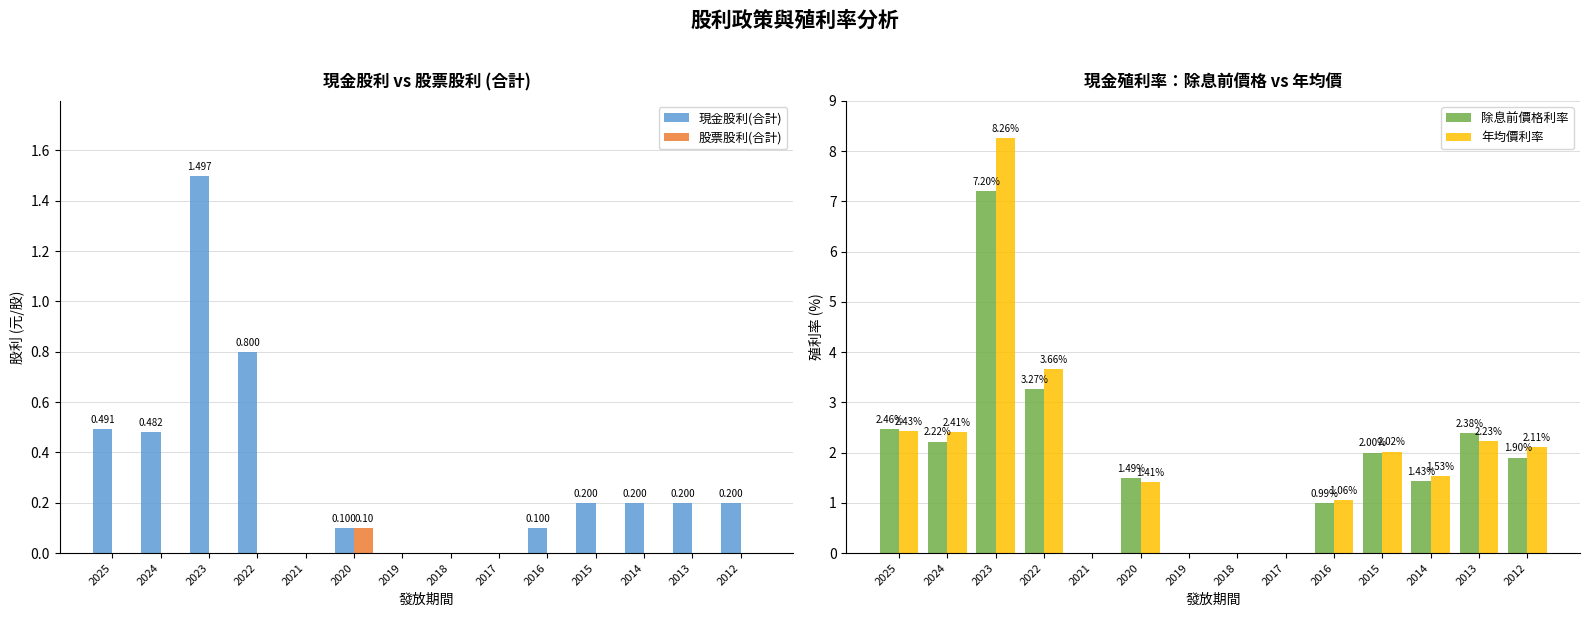

Reading right to left, what are all the values shown in this chart?

現金股利(合計): 0.2	0.2	0.2	0.2	0.1	0.0	0.0	0.0	0.1	0.0	0.8	1.5	0.5	0.5
股票股利(合計): 0.0	0.0	0.0	0.0	0.0	0.0	0.0	0.0	0.1	0.0	0.0	0.0	0.0	0.0
除息前價格利率: 1.9	2.4	1.4	2.0	1.0	0.0	0.0	0.0	1.5	0.0	3.3	7.2	2.2	2.5
年均價利率: 2.1	2.2	1.5	2.0	1.1	0.0	0.0	0.0	1.4	0.0	3.7	8.3	2.4	2.4